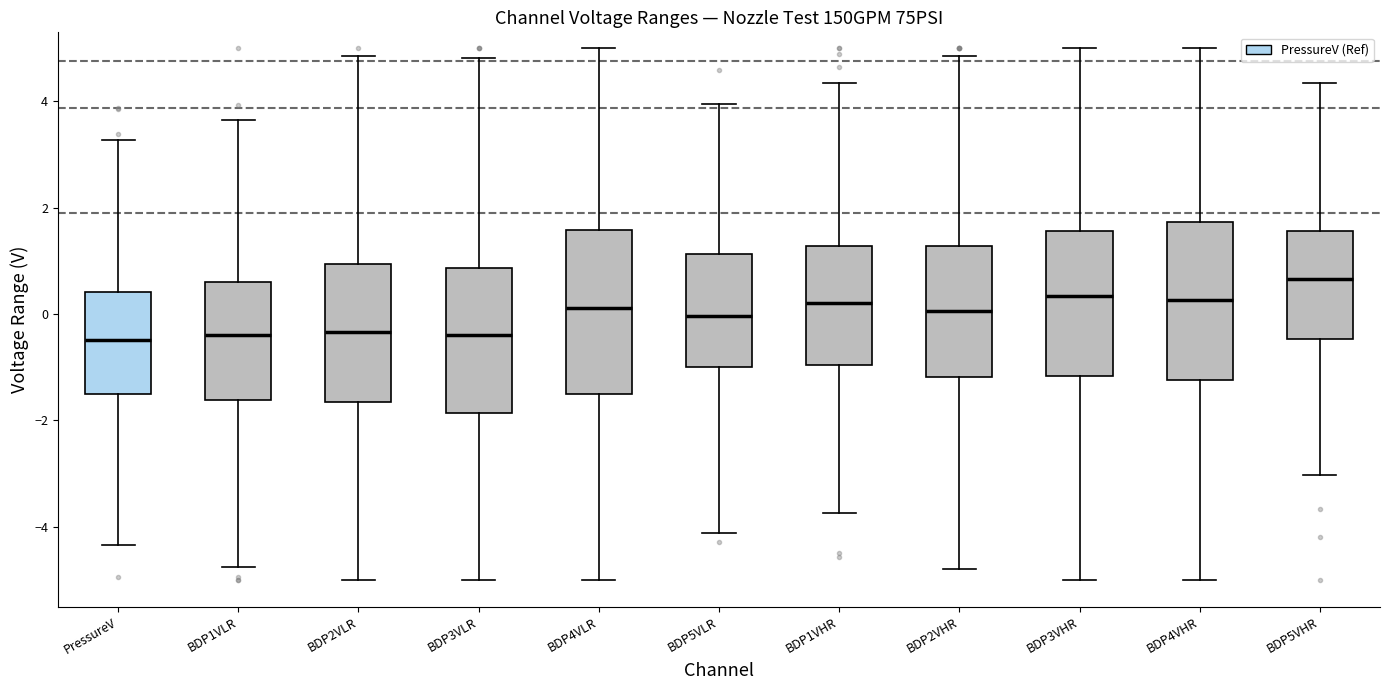

Reading left to right, transcribe this box plot: for each box, give where its median line is, the range the box spans, and where its two whiskers end, as read against the y-axis. The values are not printed on the chart, so give them approximately, as read against the axis.

PressureV: median -0.4, box -1.6 to 0.4, whiskers -4.4 to 3.2
BDP1VLR: median -0.4, box -1.6 to 0.6, whiskers -4.8 to 3.6
BDP2VLR: median -0.4, box -1.6 to 1.0, whiskers -5.0 to 4.8
BDP3VLR: median -0.4, box -1.8 to 0.8, whiskers -5.0 to 4.8
BDP4VLR: median 0.2, box -1.4 to 1.6, whiskers -5.0 to 5.0
BDP5VLR: median 0.0, box -1.0 to 1.2, whiskers -4.2 to 4.0
BDP1VHR: median 0.2, box -1.0 to 1.2, whiskers -3.8 to 4.4
BDP2VHR: median 0.0, box -1.2 to 1.2, whiskers -4.8 to 4.8
BDP3VHR: median 0.4, box -1.2 to 1.6, whiskers -5.0 to 5.0
BDP4VHR: median 0.2, box -1.2 to 1.8, whiskers -5.0 to 5.0
BDP5VHR: median 0.6, box -0.4 to 1.6, whiskers -3.0 to 4.4